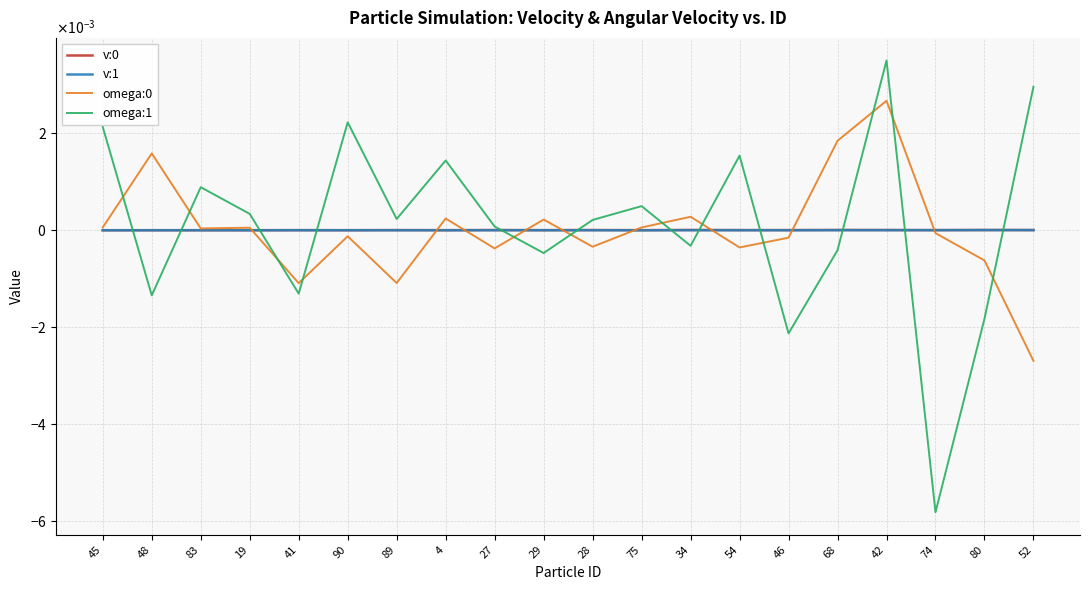

Which has a higher value, 27 or 83?

27